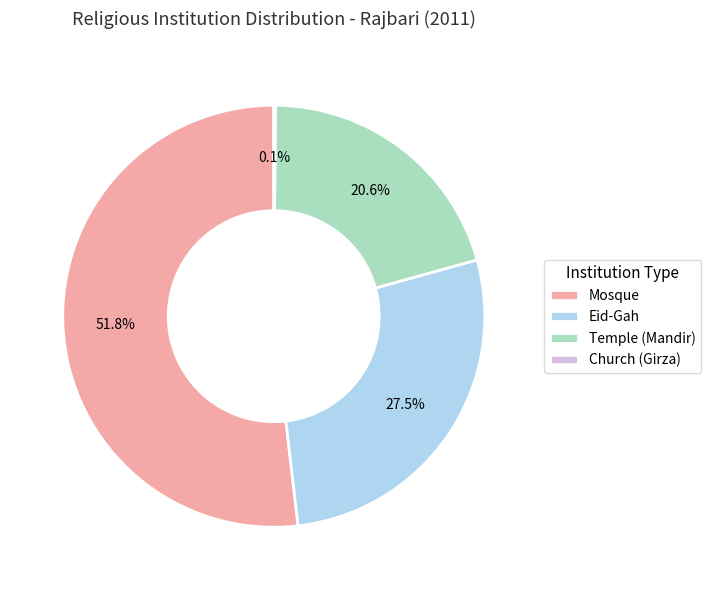

Approximately how many times larger is the value at Mosque compared to Temple (Mandir)?

2.5